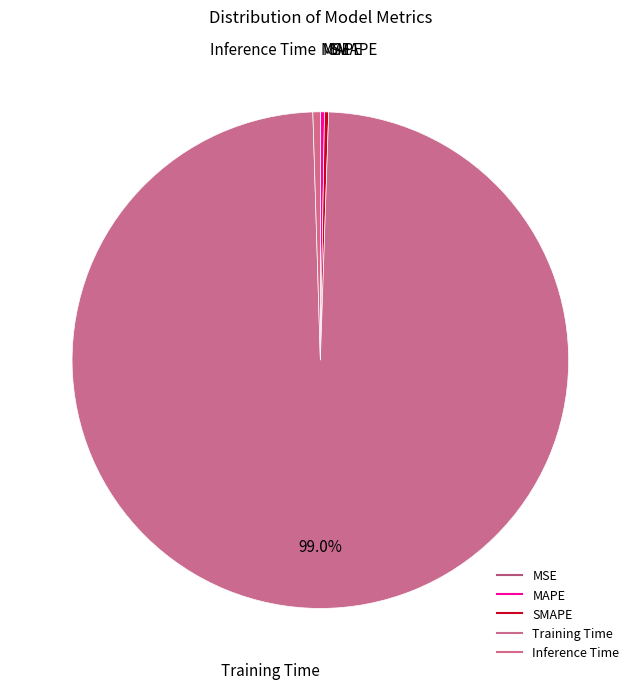

How much of the chart is everything except Training Time?

1.0%